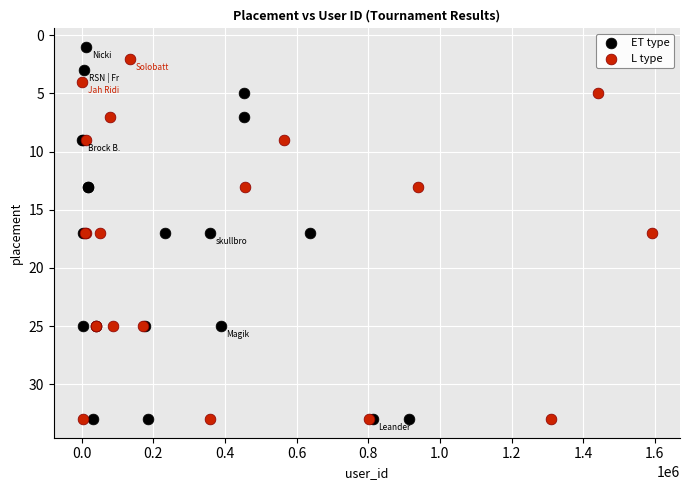

Which series has the largest Y range (max minus min)?

ET type